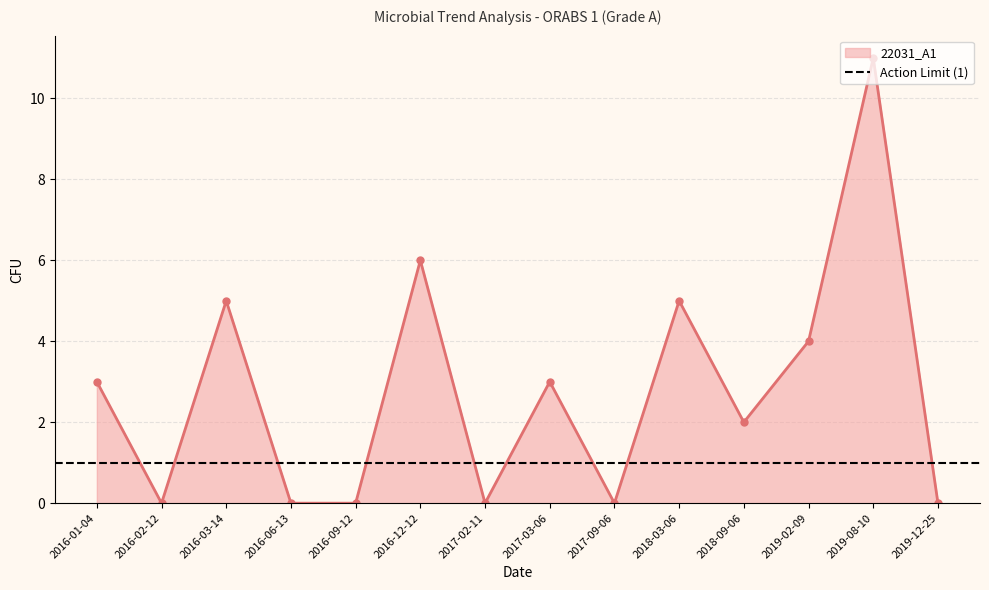

What is the difference between the maximum and minimum values?

11